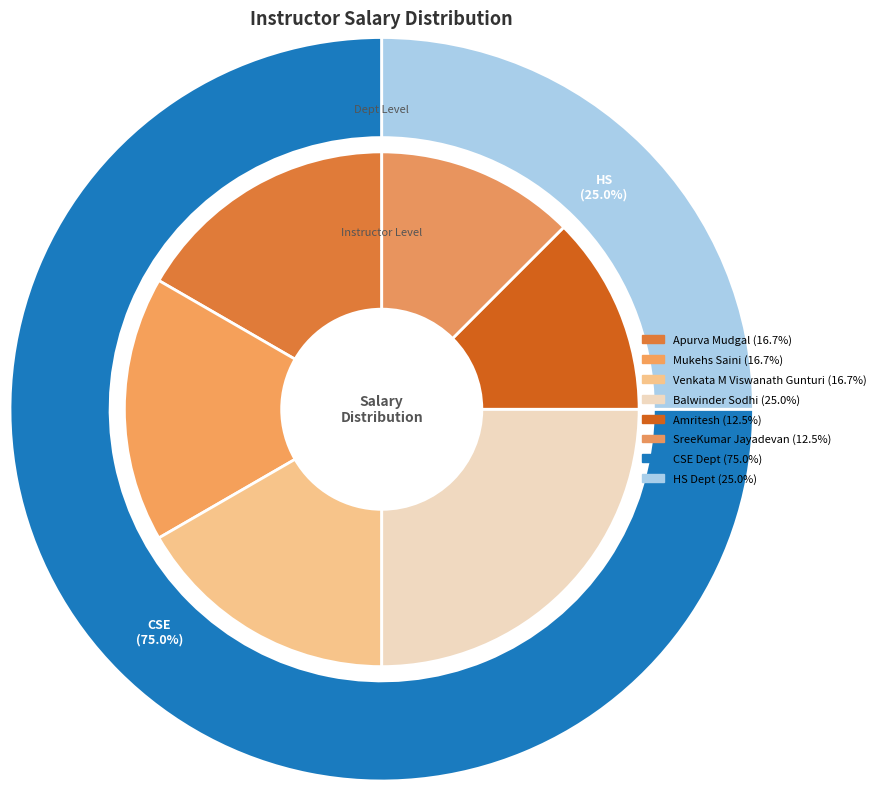

To the nearest percent, what percentage of the pie is Dr. Mukehs Saini?

17%